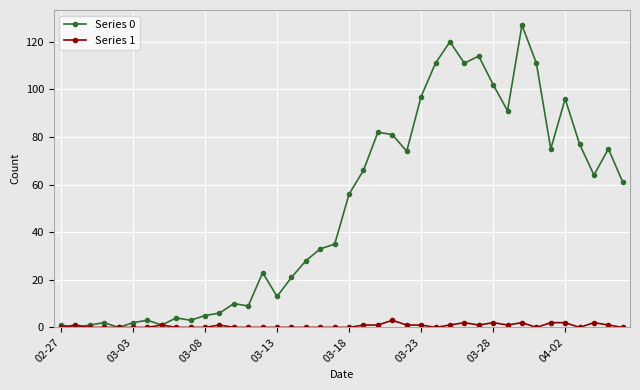

Does the chart display data point markers on the line(s)?

Yes